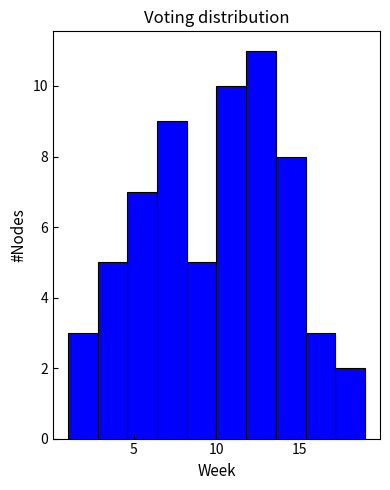

Around what value on the x-axis is the tallest bar? Give the approximate position of its centre, as read against the axis.

12.5